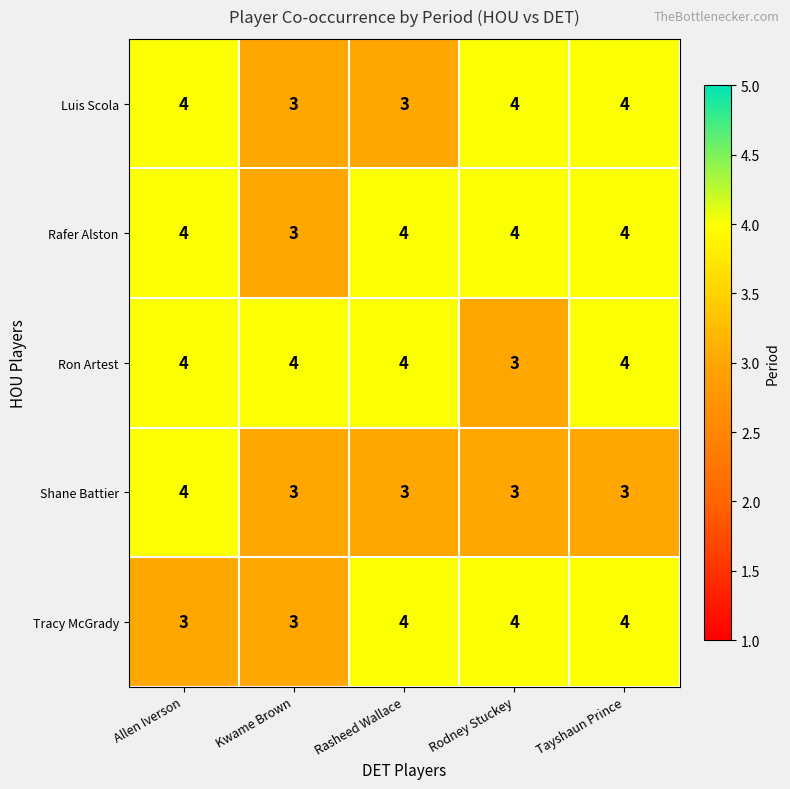

Count the number of data series in this chart.

5